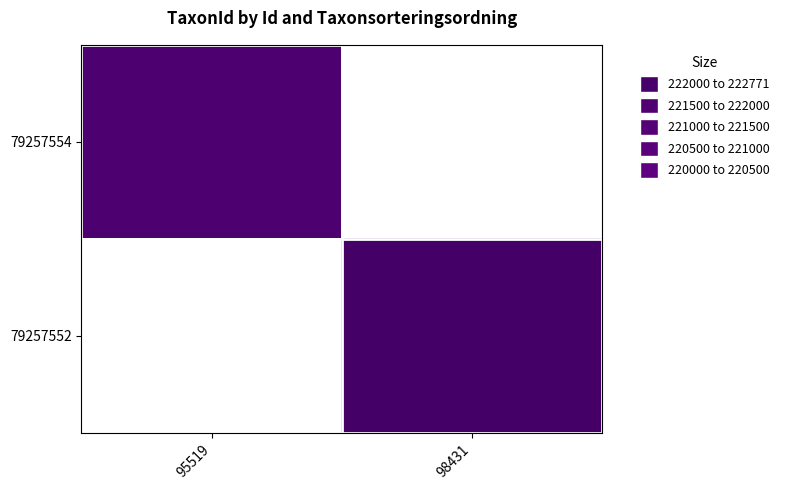

Which has a higher value, 98431 or 95519?

95519